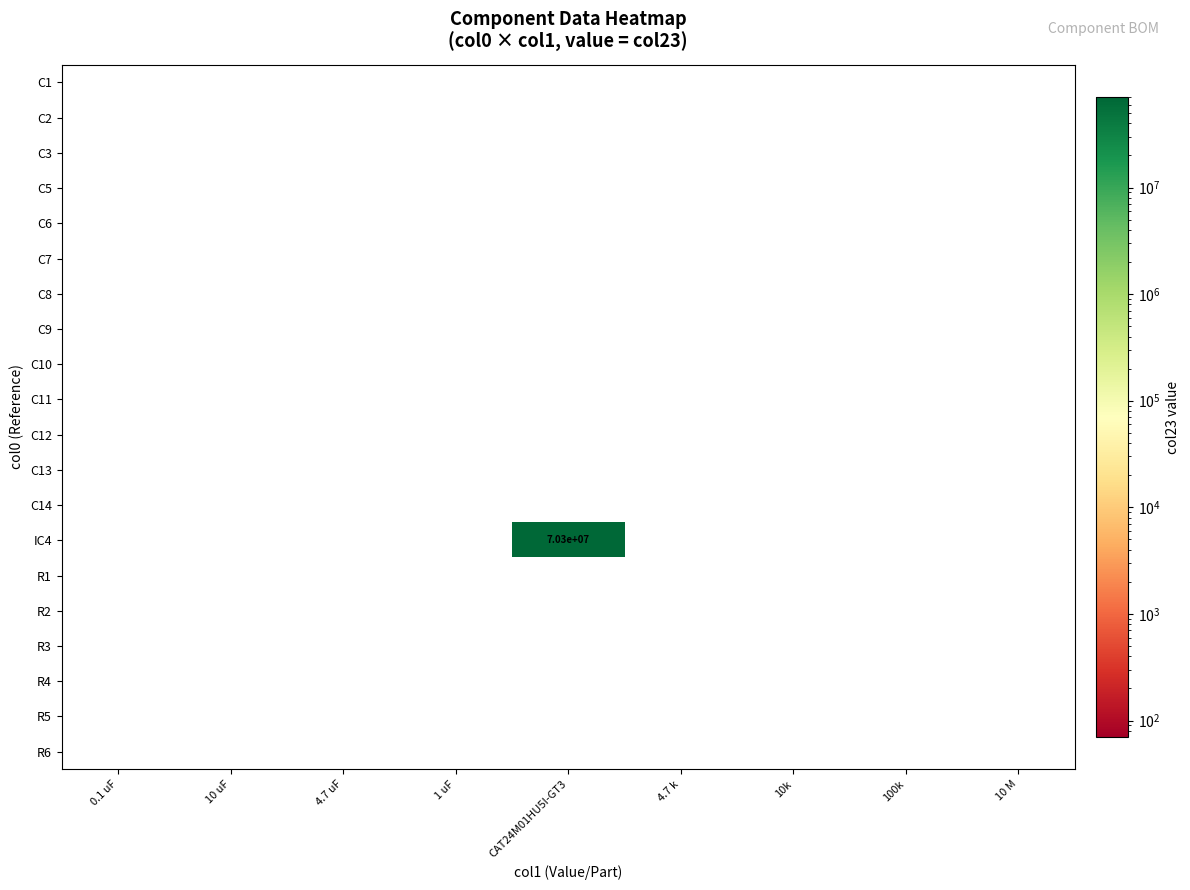

At how many categories does at least one series exceed 4896123?

1